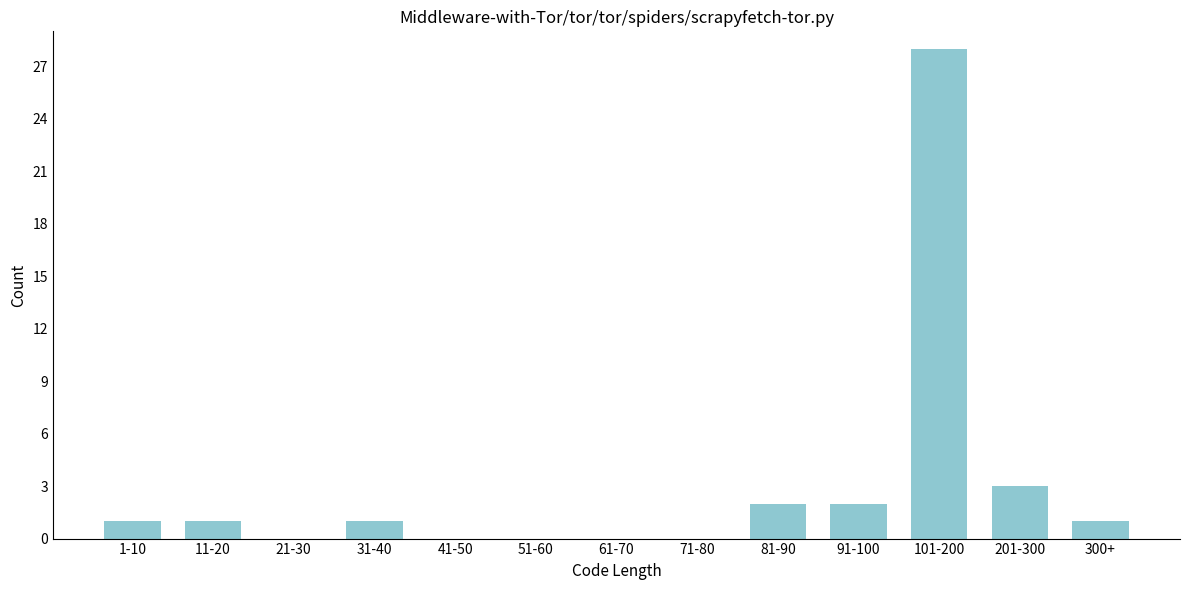

Reading left to right, list all the values displayed in this chart.

1-10=1	11-20=1	21-30=0	31-40=1	41-50=0	51-60=0	61-70=0	71-80=0	81-90=2	91-100=2	101-200=28	201-300=3	300+=1